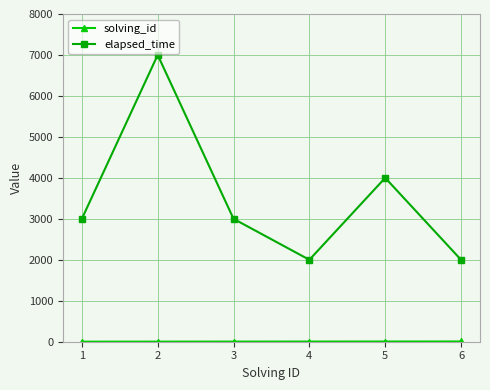

Which label corresponds to the largest value in the chart?

2